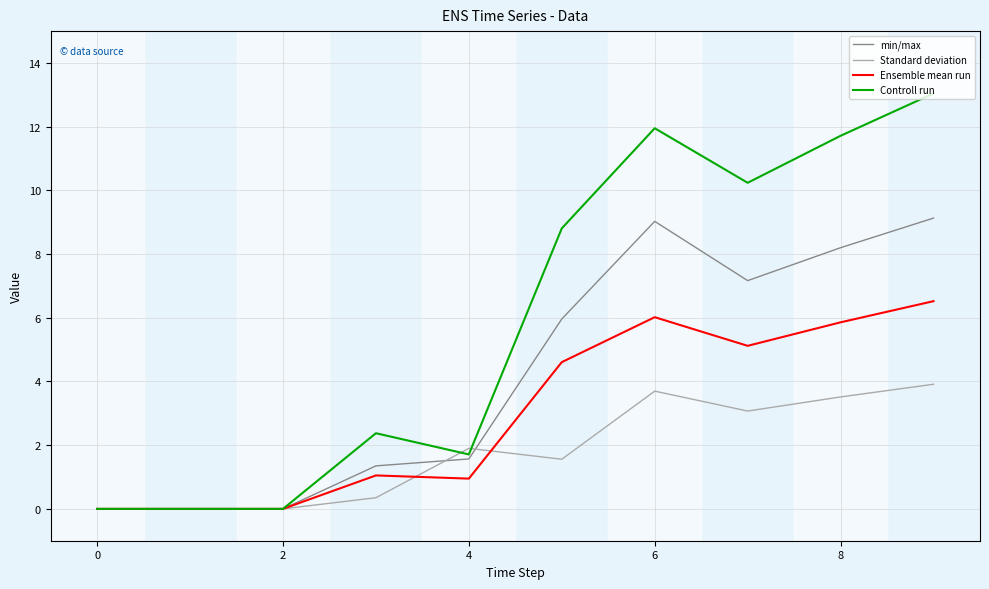

How many lines are shown in the chart?

4